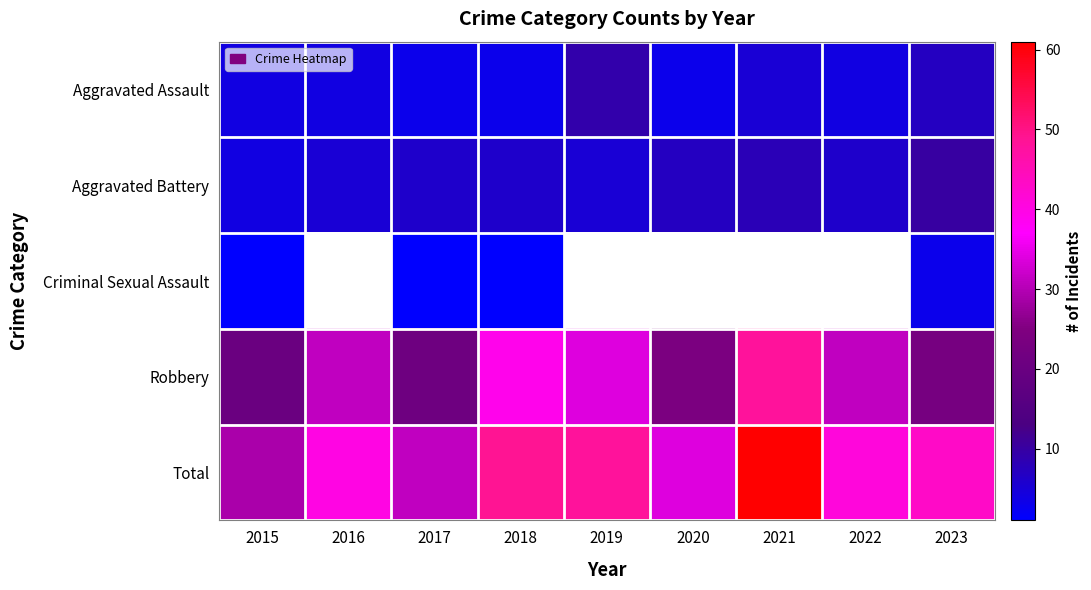

Which category has the highest value across all series?

2021